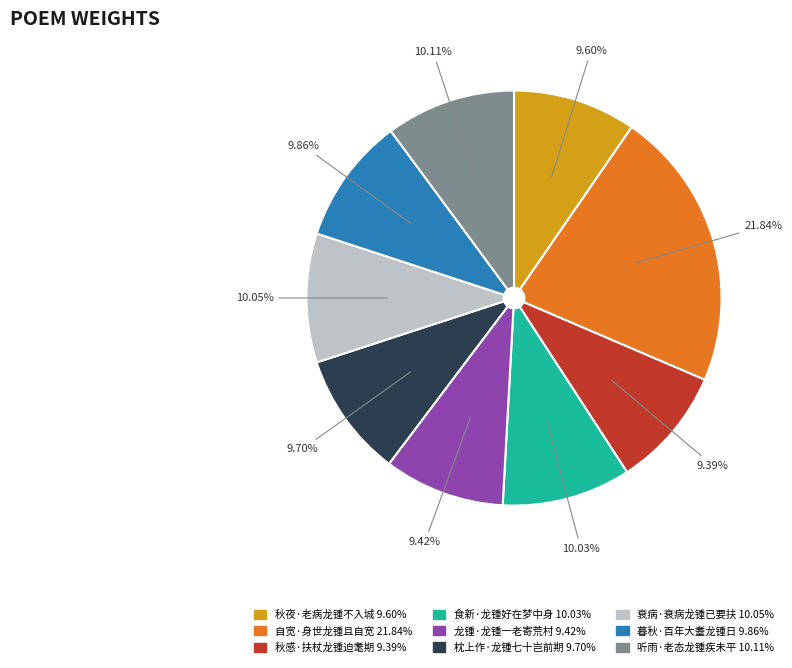

Which category has the biggest portion of the pie?

自宽·身世龙锺且自宽